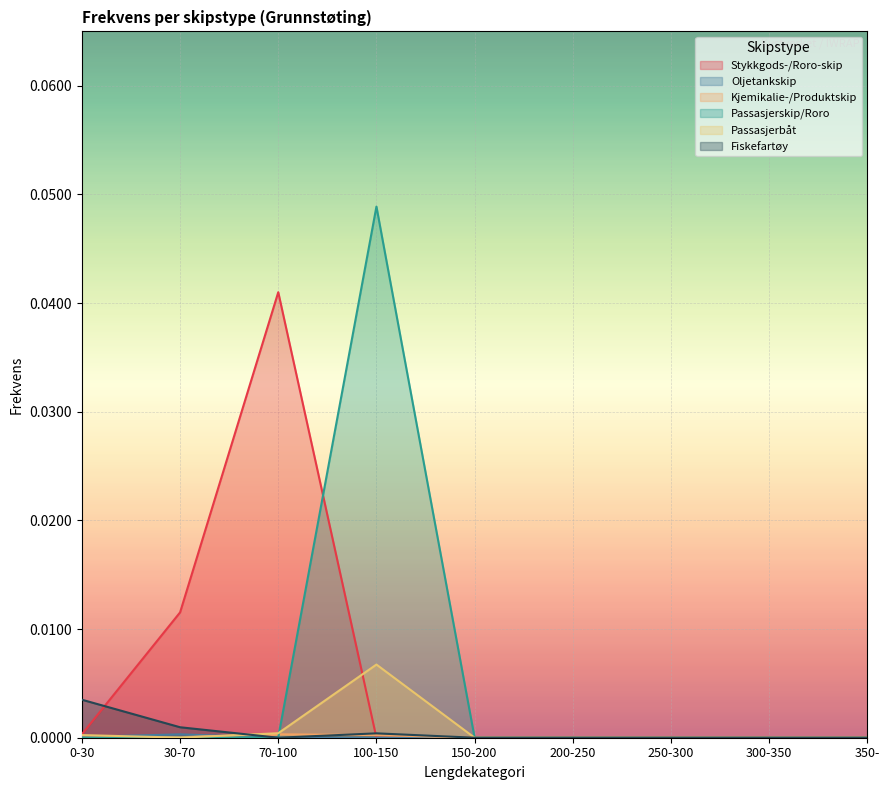

True or false: Passasjerbåt has a value of 0.0 at 0-30.

False